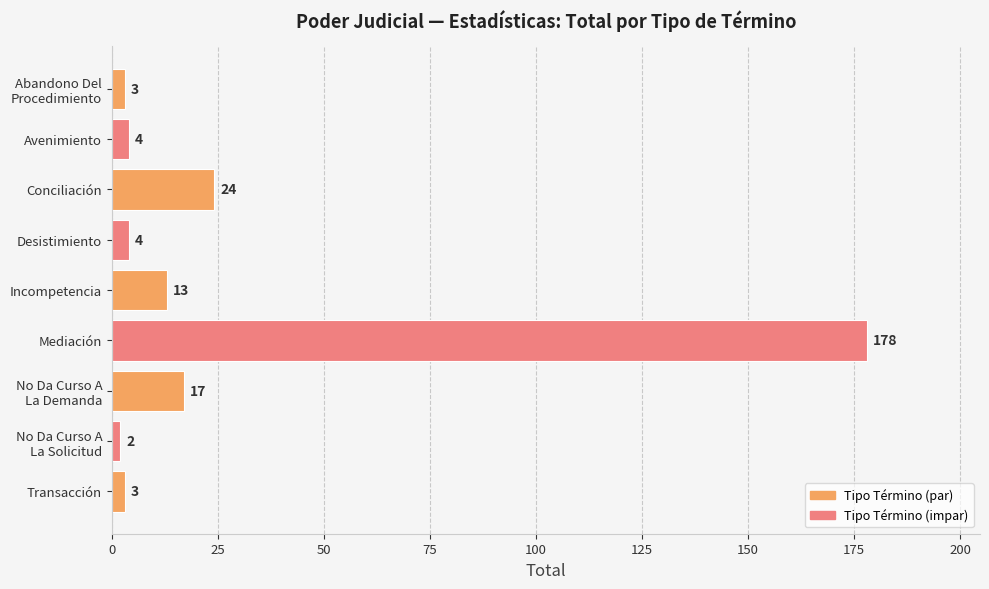

The value at Desistimiento is 4. True or false?

True